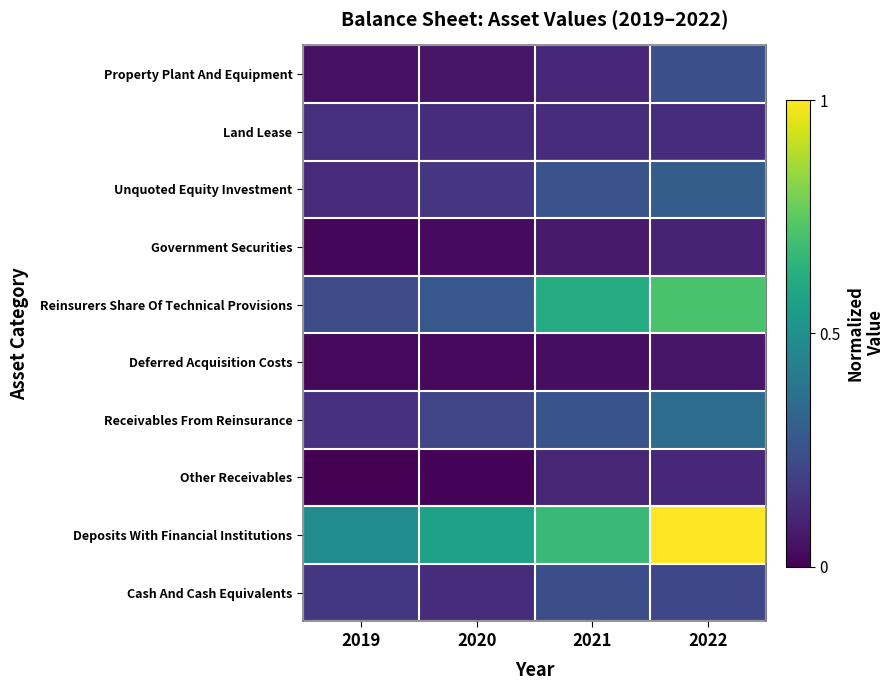

Rank the series at 2019 from highest to lowest value.

Deposits With Financial Institutions, Reinsurers Share Of Technical Provisions, Cash And Cash Equivalents, Receivables From Reinsurance, Land Lease, Unquoted Equity Investment, Property Plant And Equipment, Deferred Acquisition Costs, Government Securities, Other Receivables